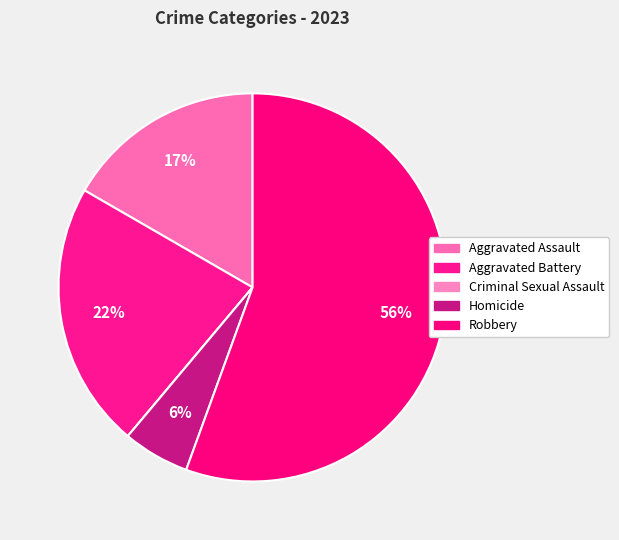

Is the sum of Aggravated Assault and Aggravated Battery greater than half?

No